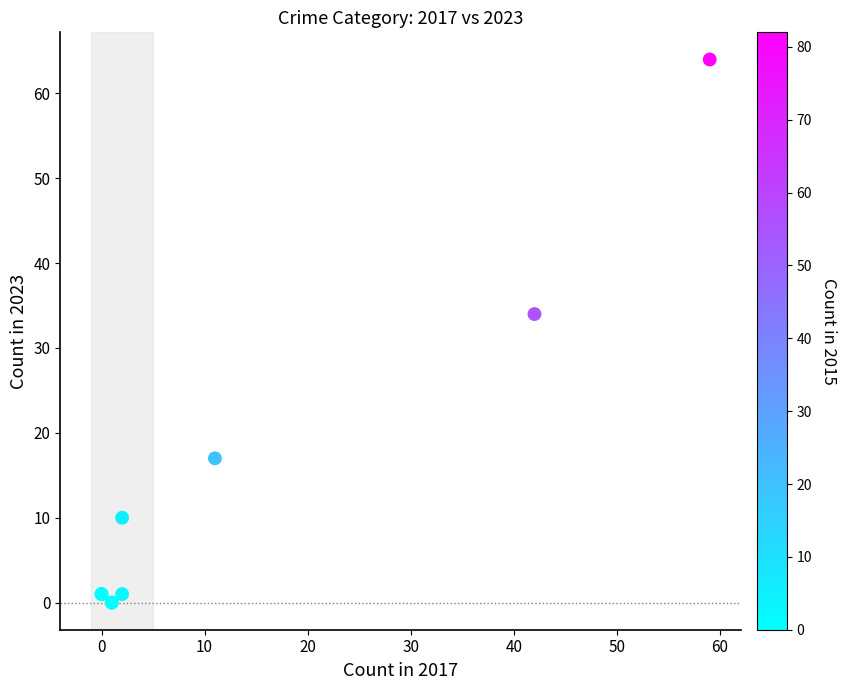

What Y value in the scatter plot is closest to 32?

34